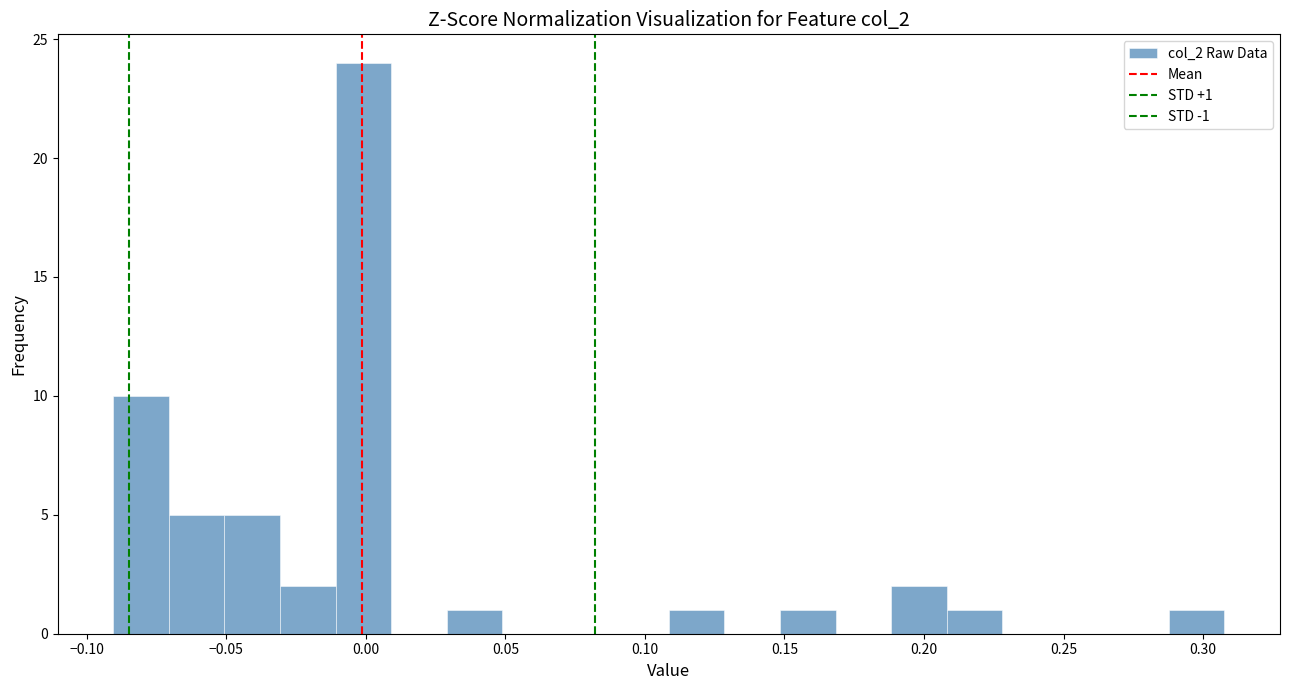

Read against the x-axis, roughly where is the centre of the tallest bar?

0.000